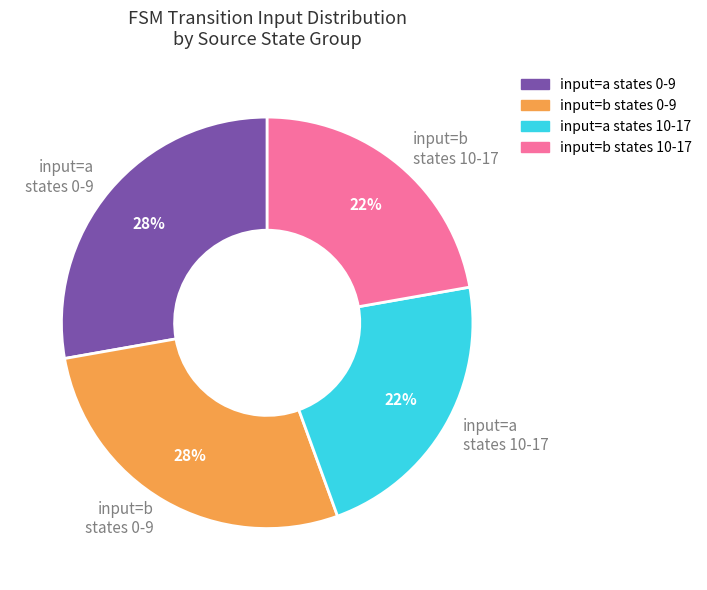

To the nearest percent, what is the combined percentage of input=a states 0-9 and input=b states 10-17?

50%